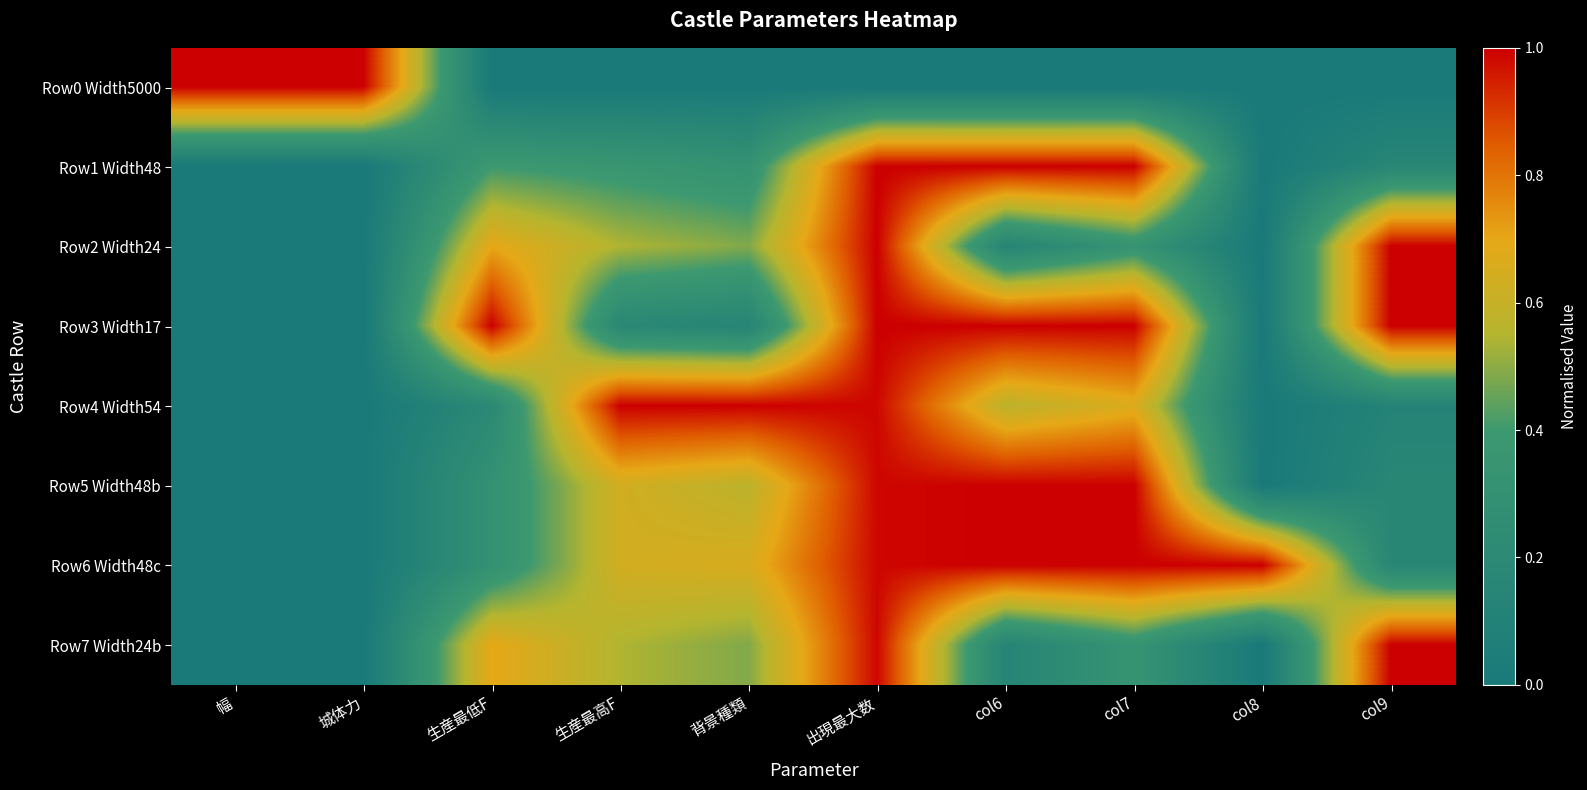

How many distinct data groups are displayed?

8